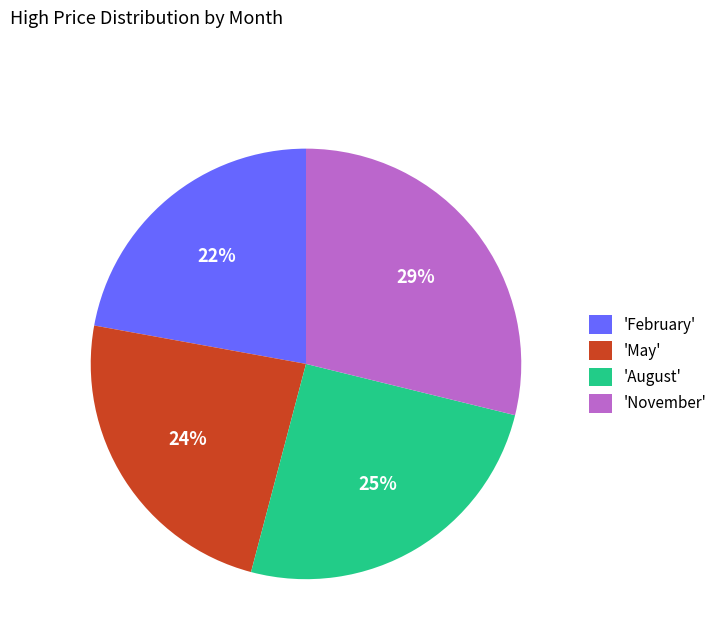

Is there any slice that represents more than half of the pie?

No